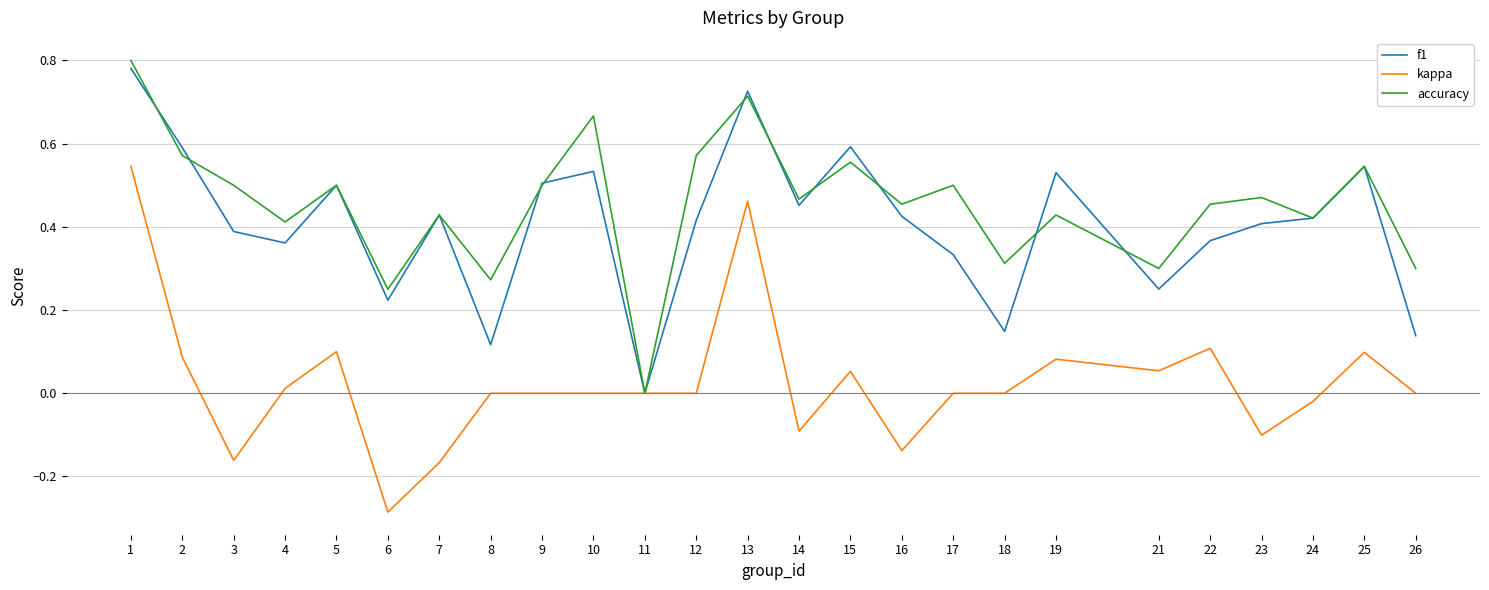

Where does the kappa series first go above 0?

1